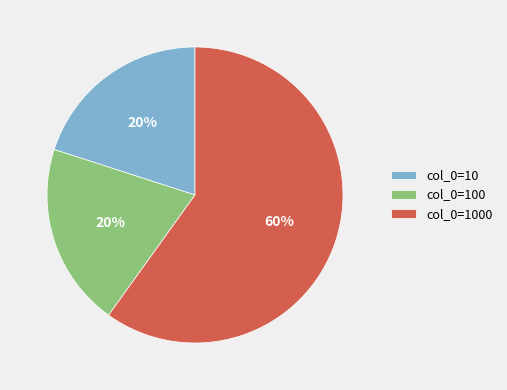

Count the number of slices in the pie.

3